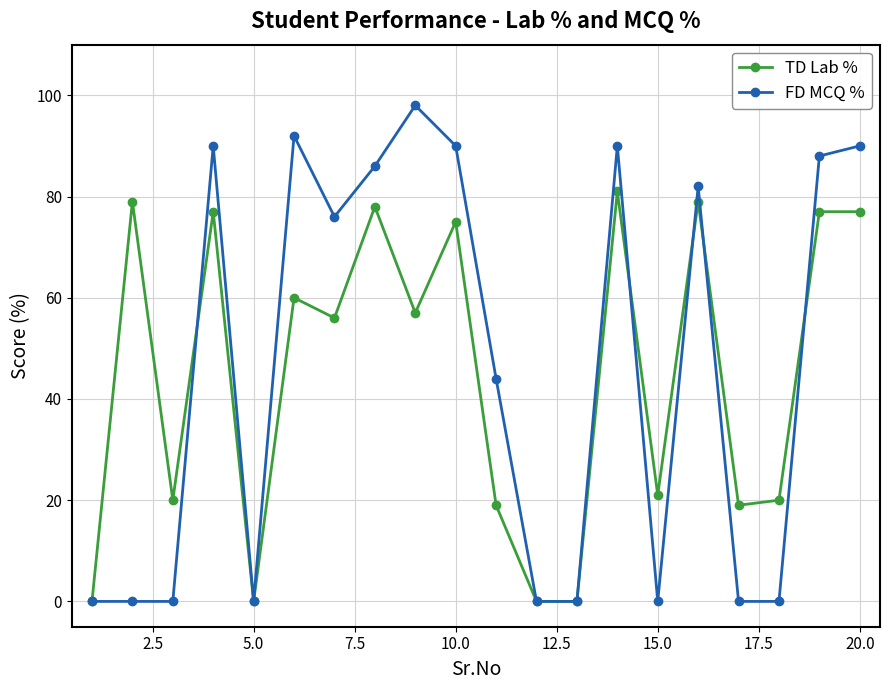

At how many categories does at least one series exceed 70?

11